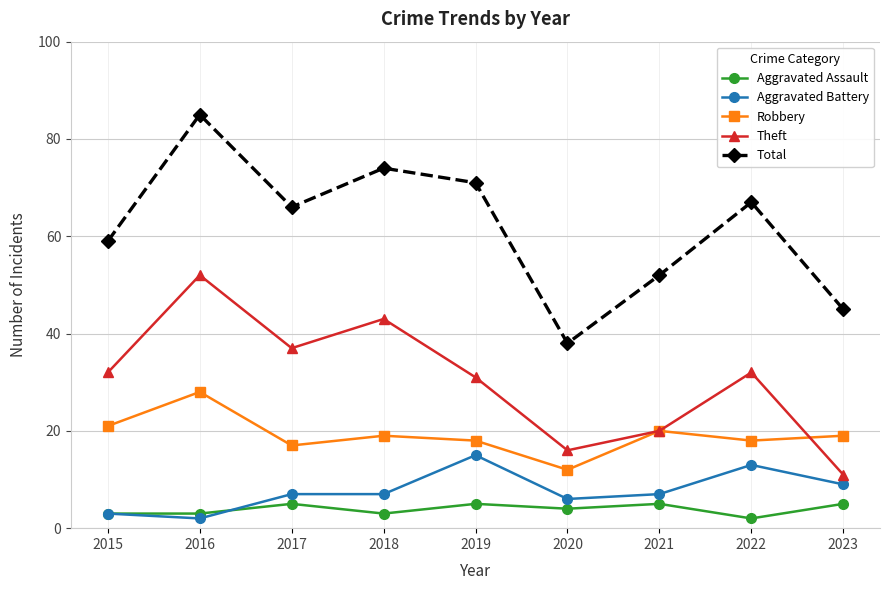

What is the value of the Theft point at the 1st from the left?

32